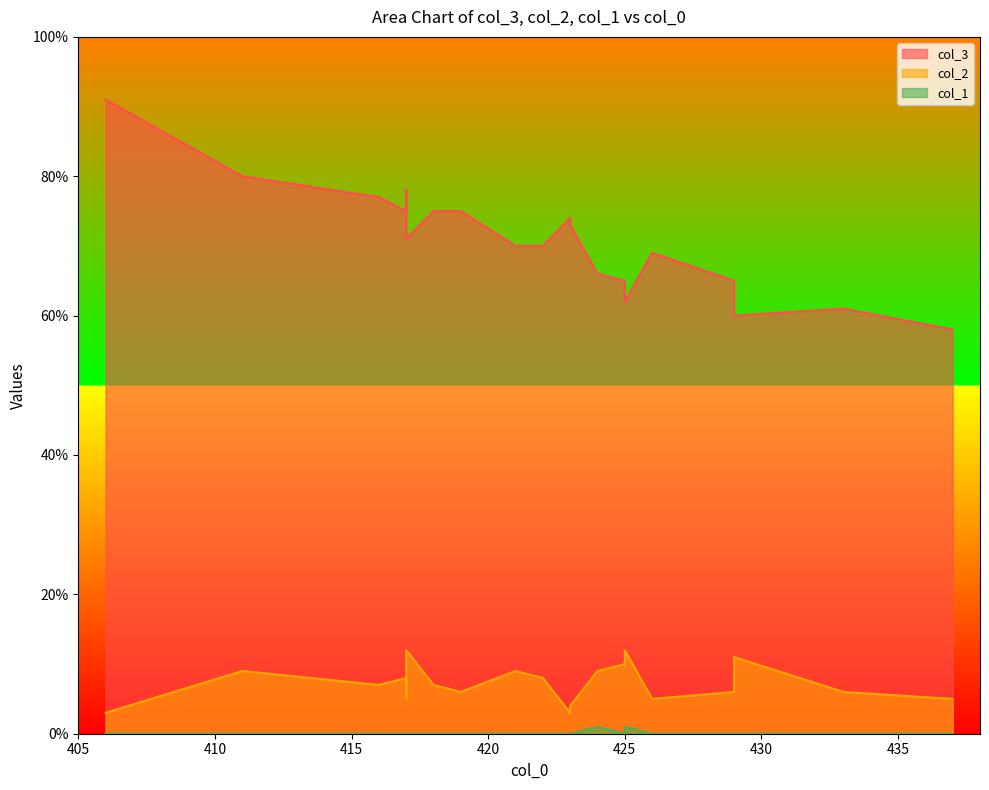

At 418, list the series in order from largest to smallest.

col_3, col_2, col_1